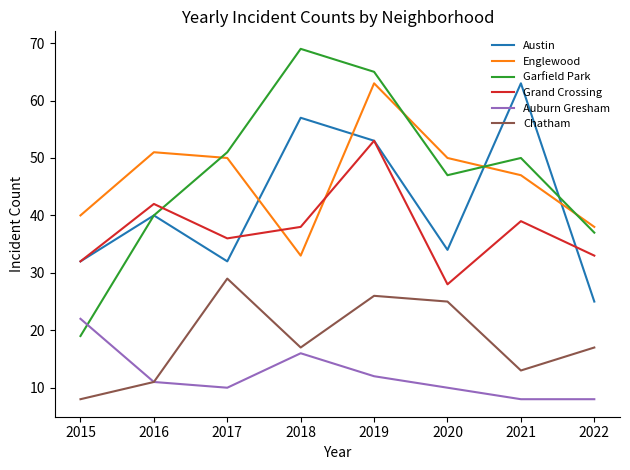

The value of Austin at 2019 is 31. True or false?

False